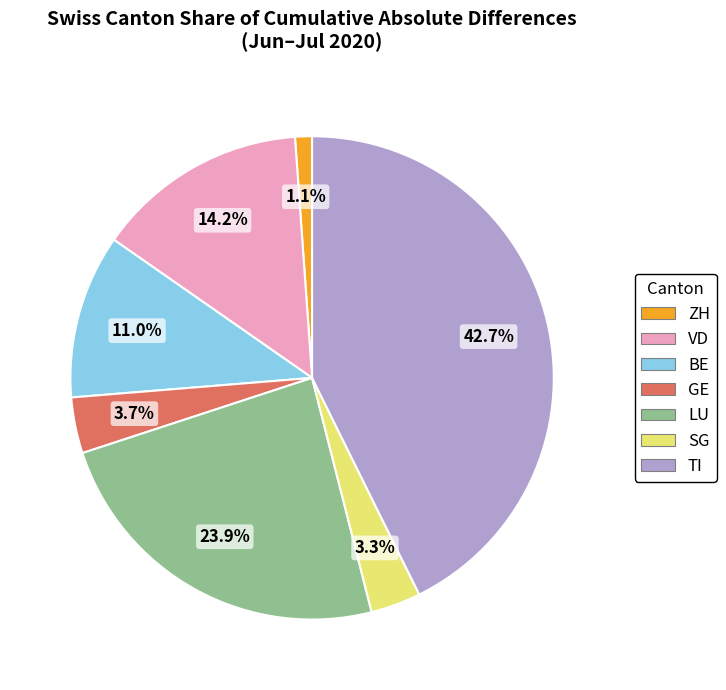

Is SG the majority of the pie?

No